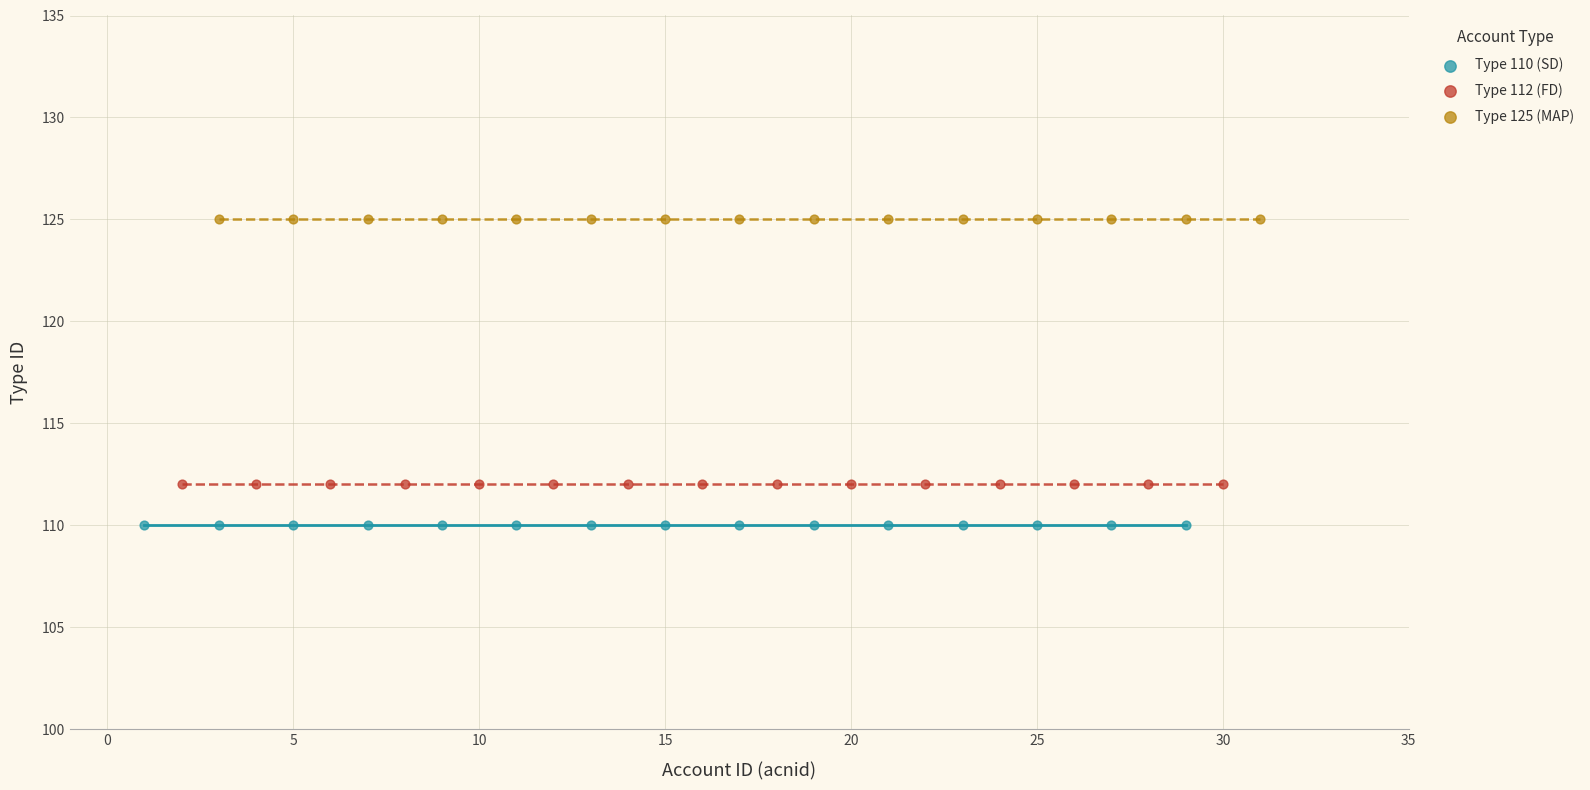

Which series contains the highest Y value?

Type 125 (MAP)